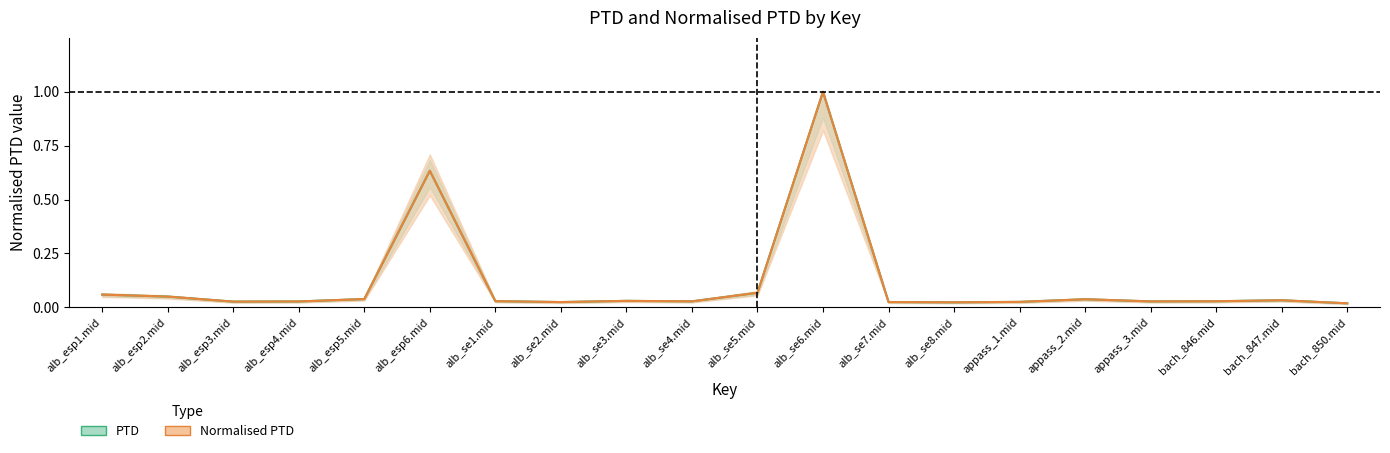

True or false: Normalised PTD has a value of 0.0 at alb_se1.mid.

False